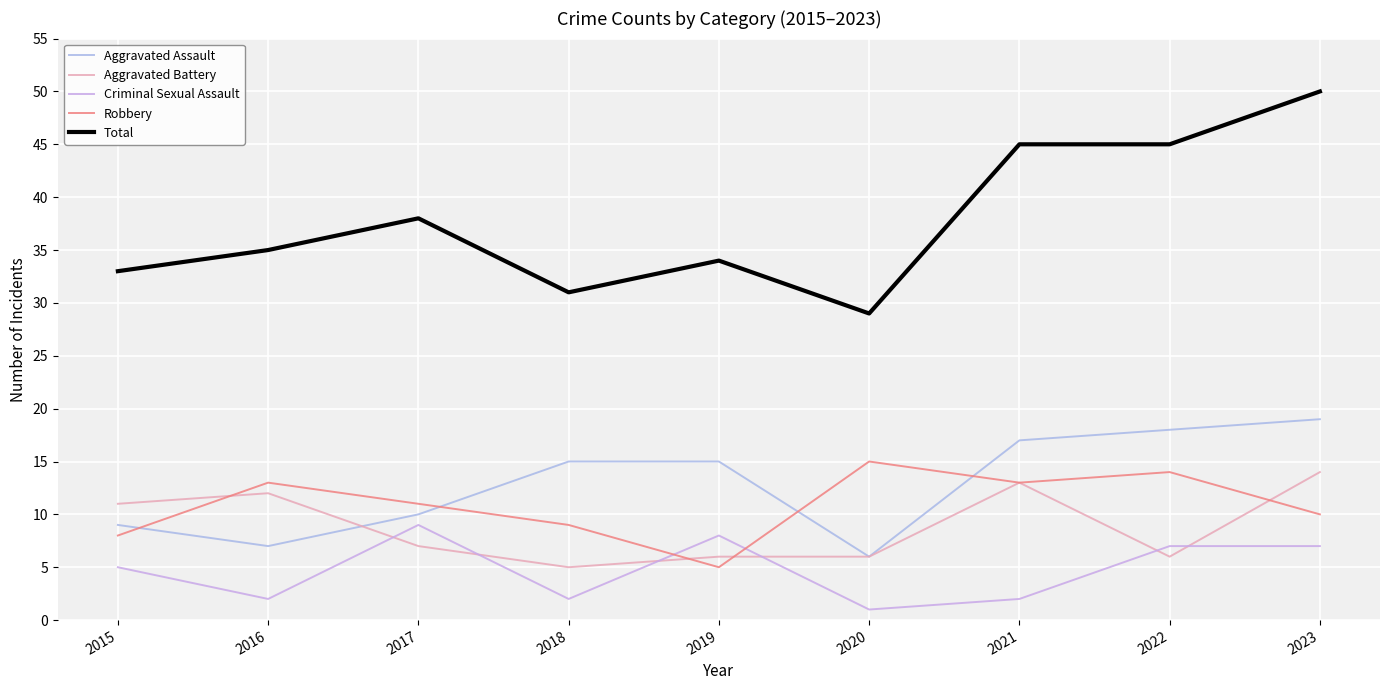

Which series has the largest total across all categories?

Total